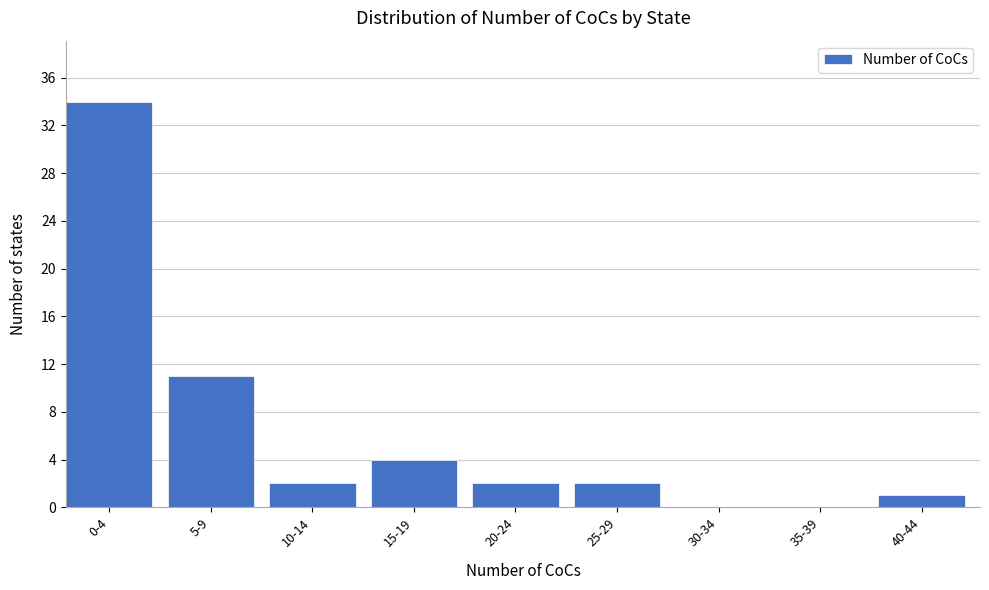

Reading left to right, extract all data points from this chart.

0-4=34	5-9=11	10-14=2	15-19=4	20-24=2	25-29=2	30-34=0	35-39=0	40-44=1